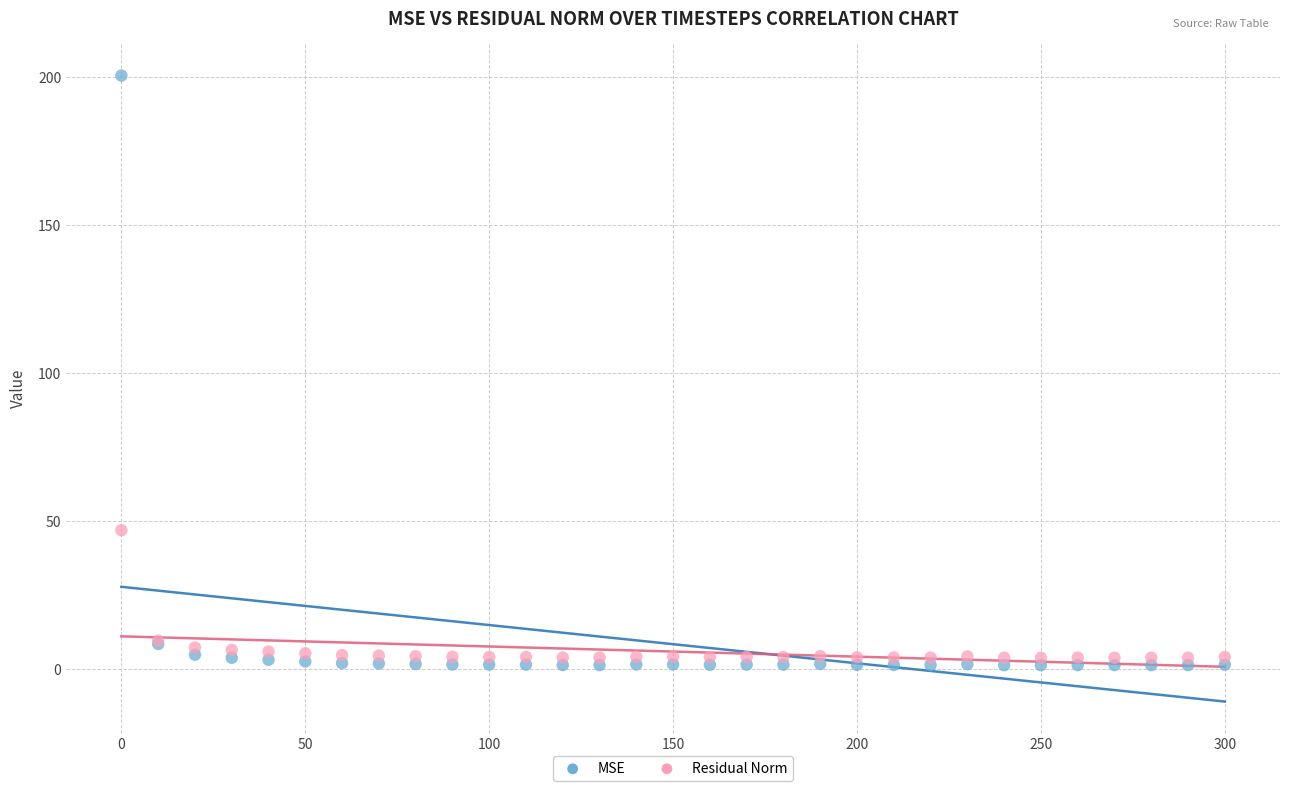

In the MSE series, what Y value is closest to 100?

8.6